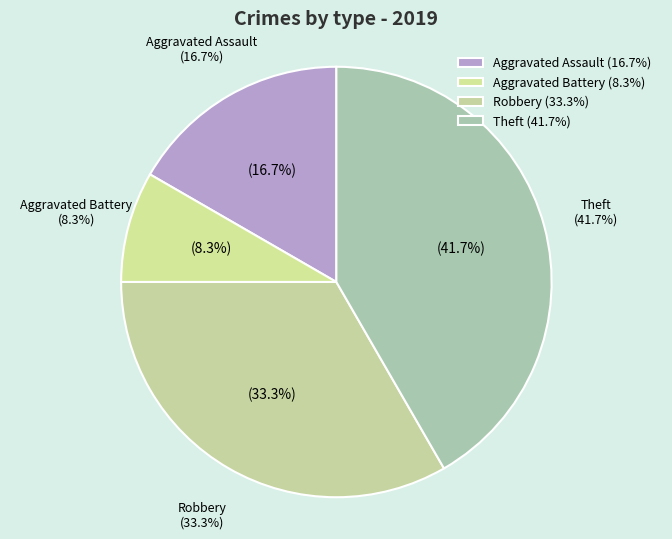

To the nearest percent, what percentage of the pie is Theft?

42%